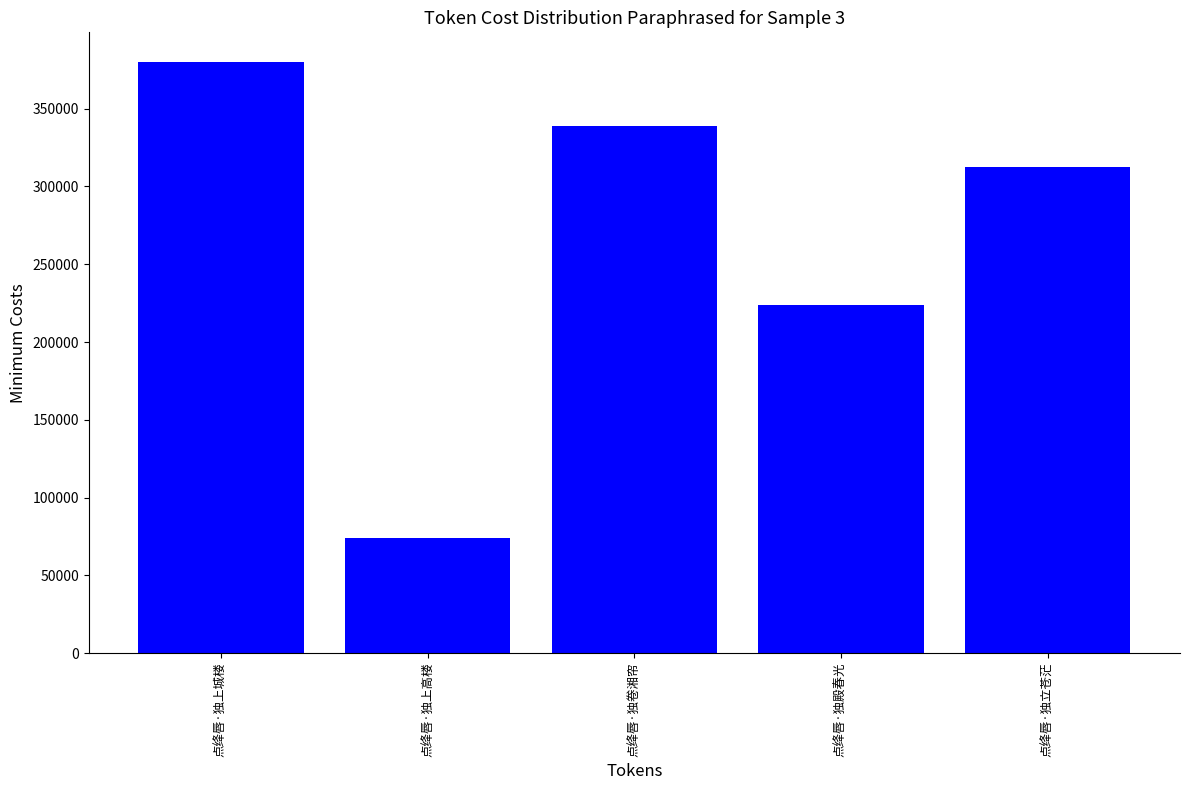

Between 点绛唇·独立苍茫 and 点绛唇·独卷湘帘, which is larger?

点绛唇·独卷湘帘